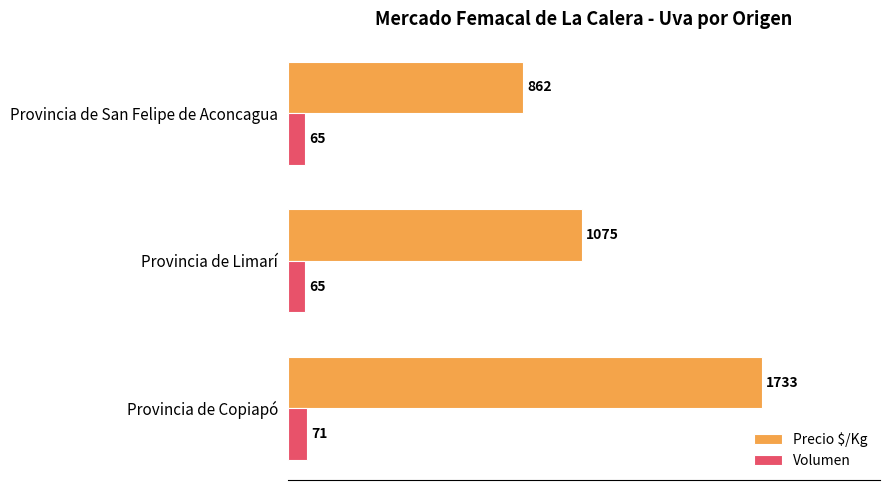

Where is Precio $/Kg nearest to the value 1297?

Provincia de Limarí